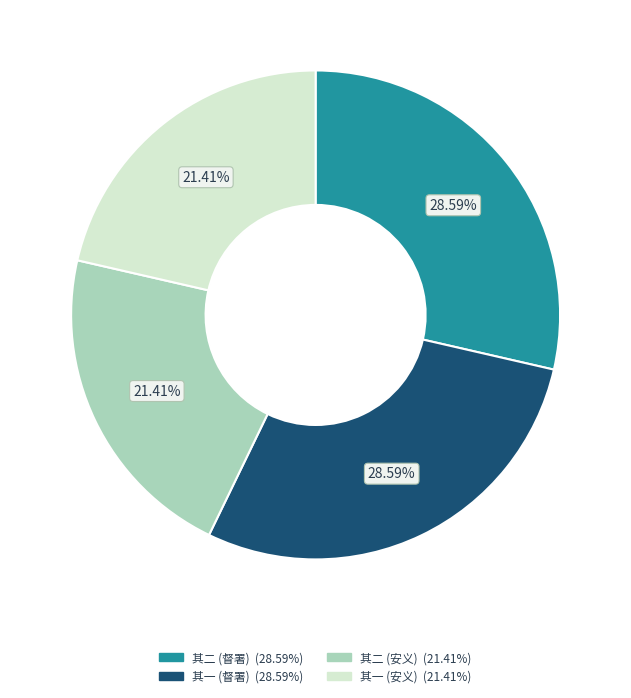

Does any single category account for the majority?

No